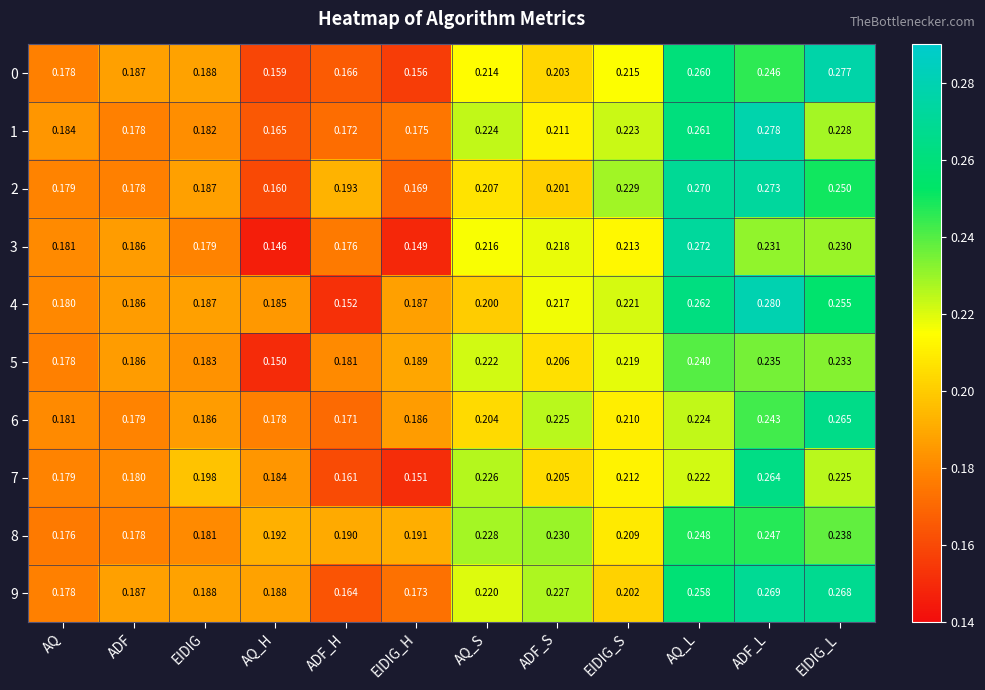

At which label is 2 closest to 0?

AQ_H